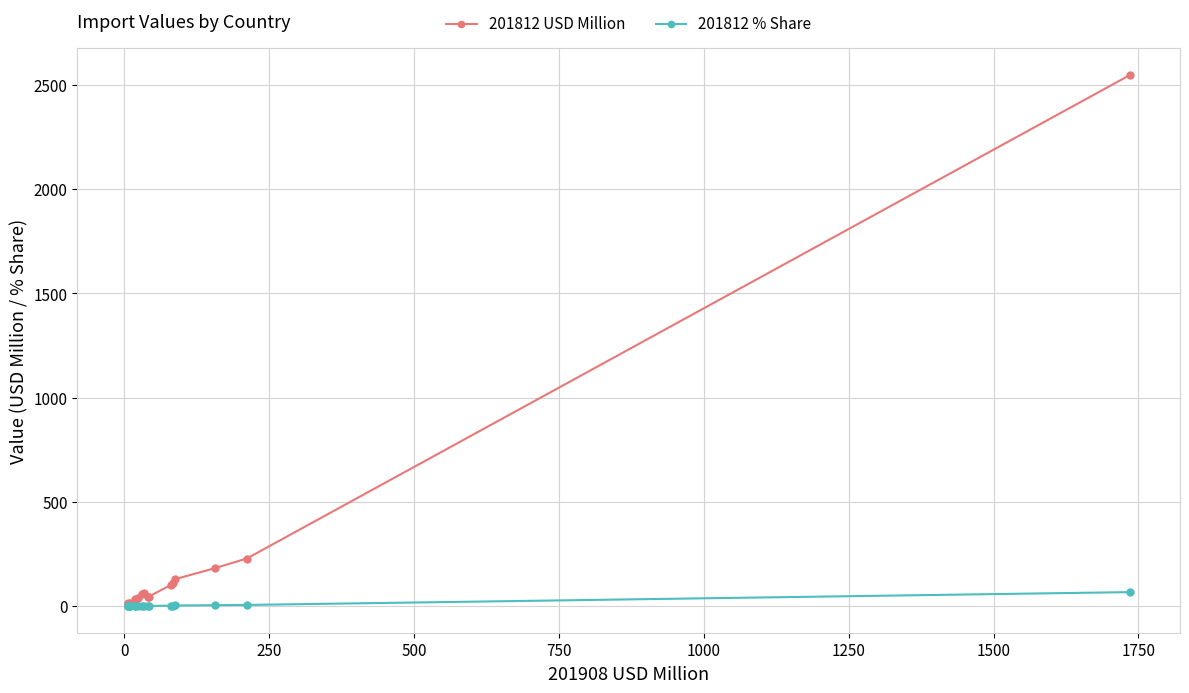

What is the lowest value of the 201812 USD Million series?

7.3